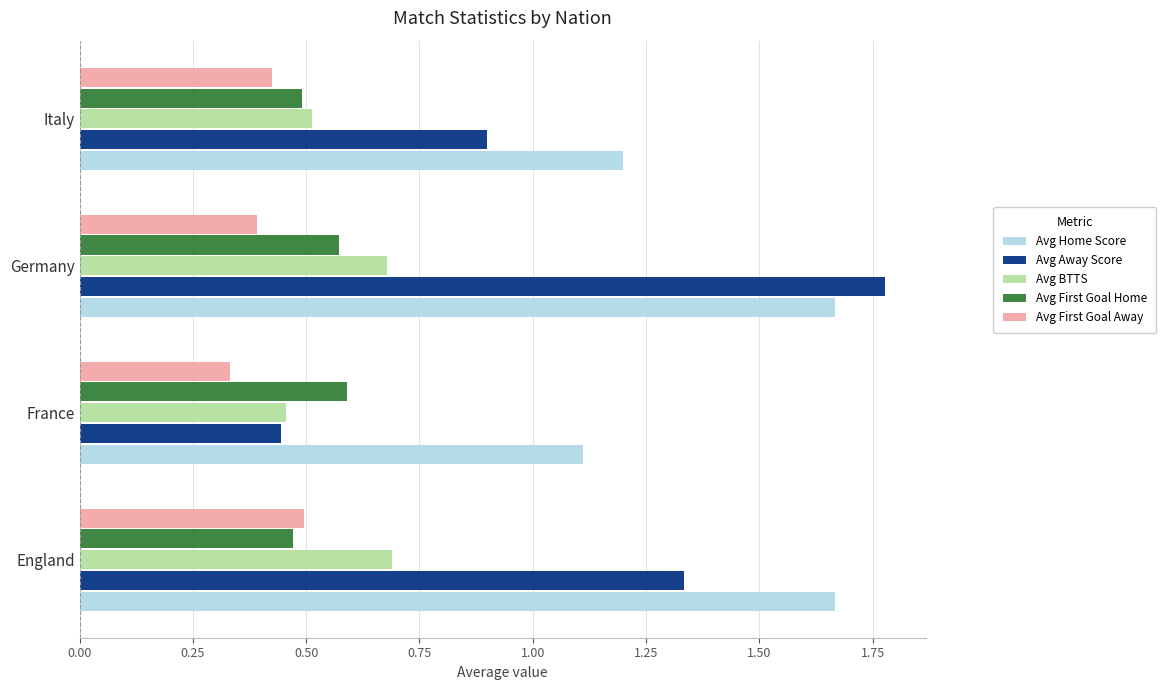

Which series has the largest range (max minus min)?

Avg Away Score